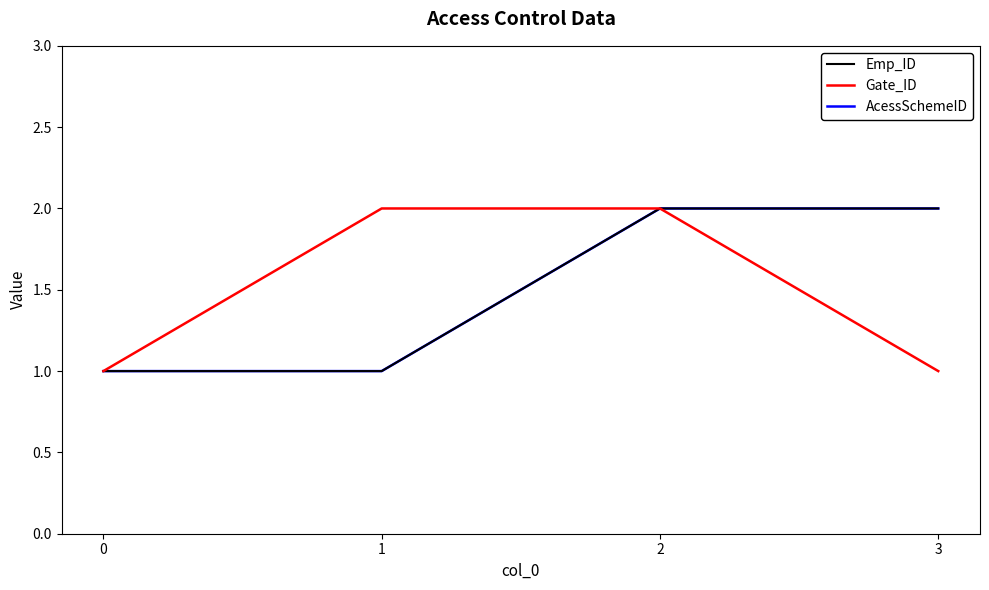

Does the chart have visible grid lines?

No